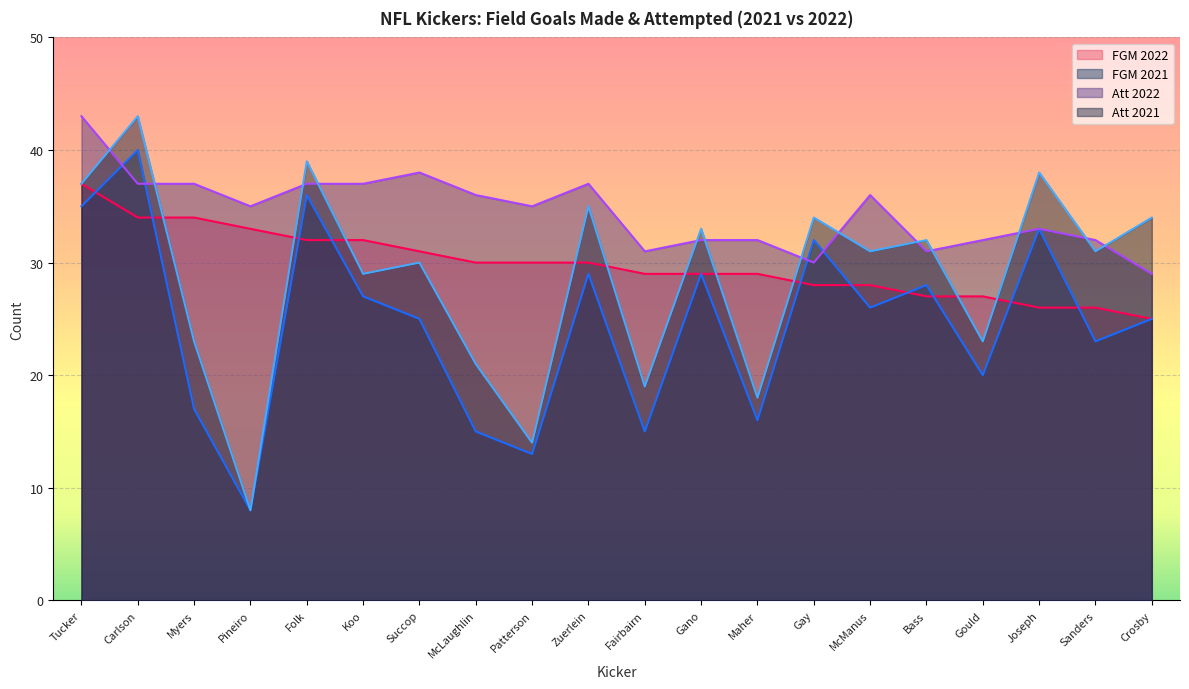

At which label does Att_2022 first exceed 35?

Tucker